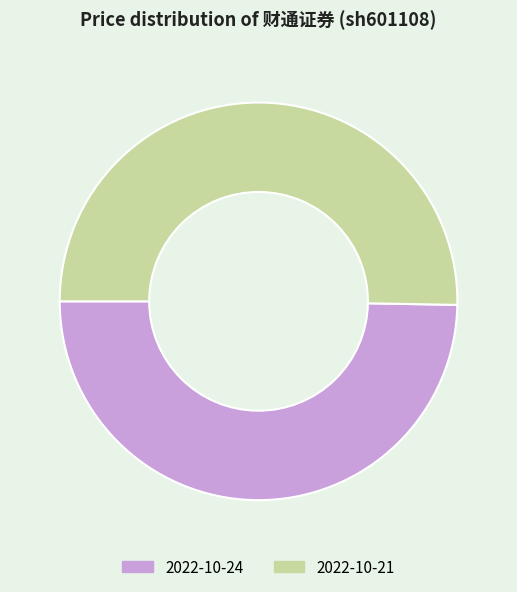

Between 2022-10-21 and 2022-10-24, which is larger?

2022-10-21